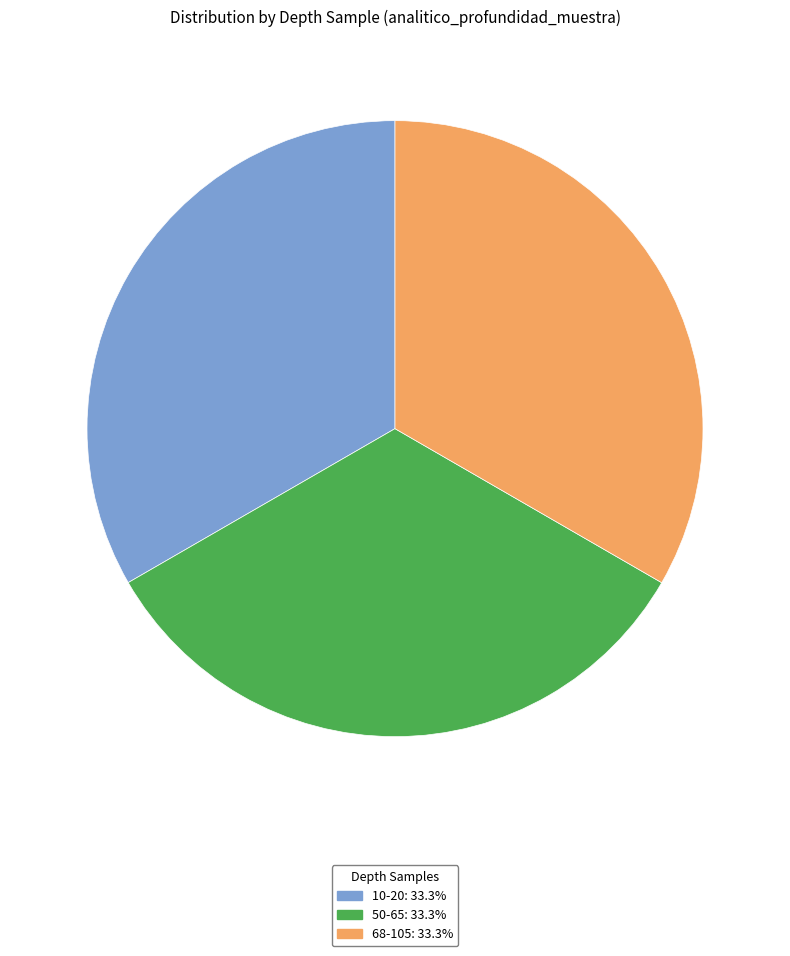

Does 68-105: 33.3% represent more than half of the total?

No